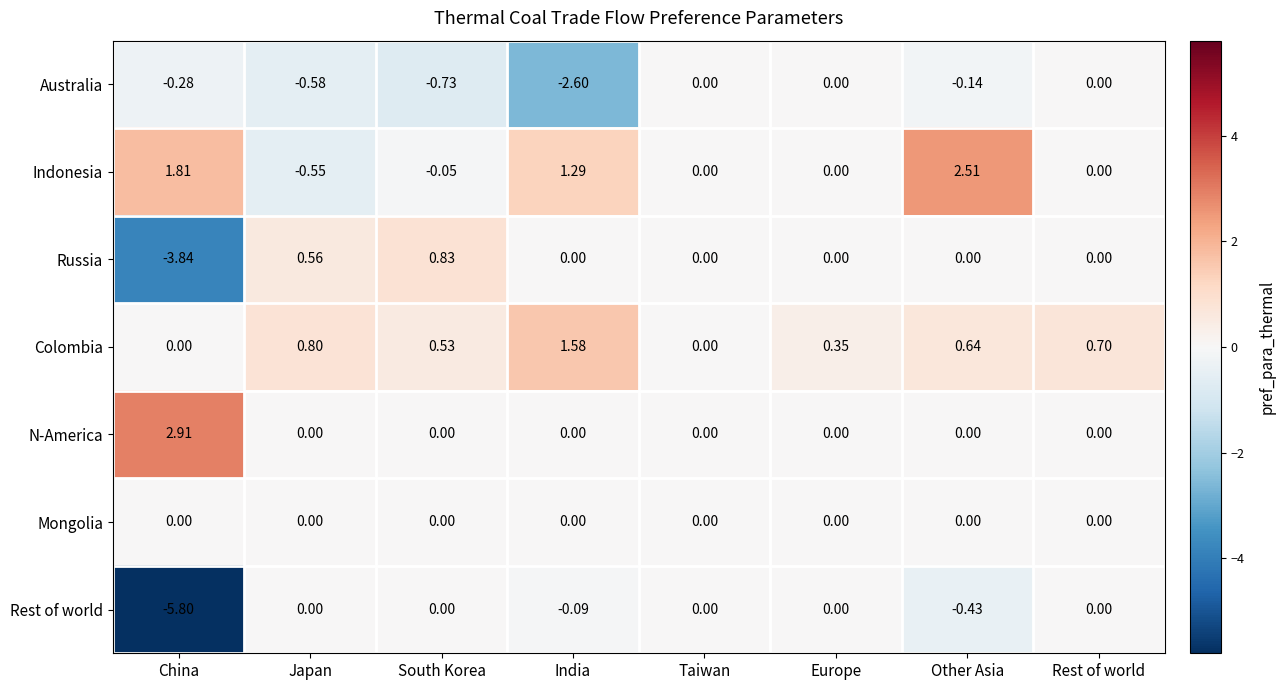

Which label corresponds to the largest value in the chart?

China